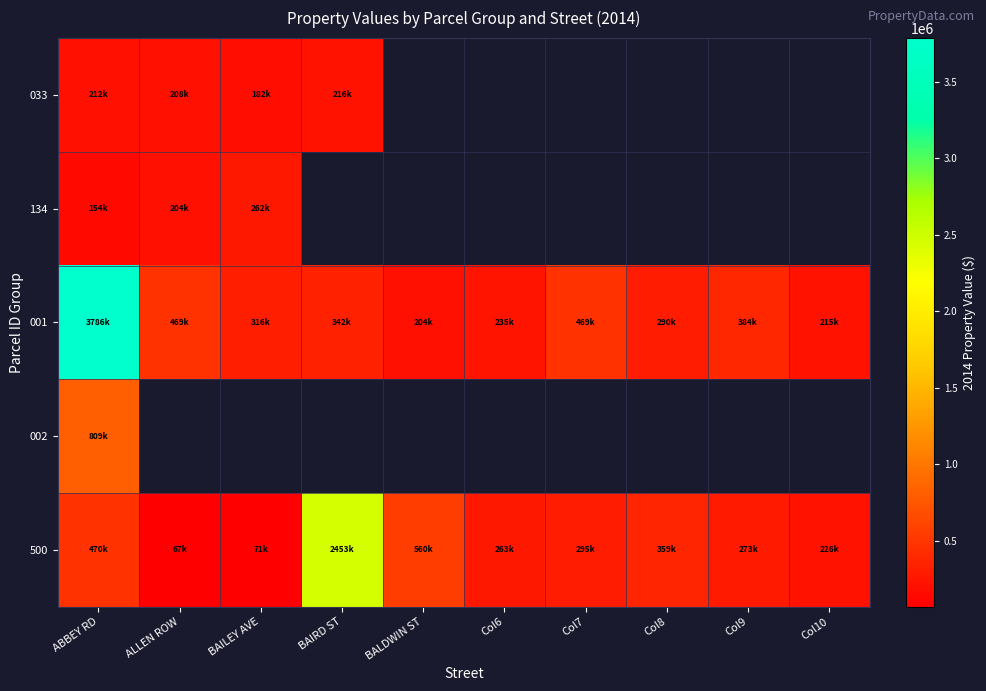

What is the difference between the second highest and minimum values in the 001 series?

265100.0